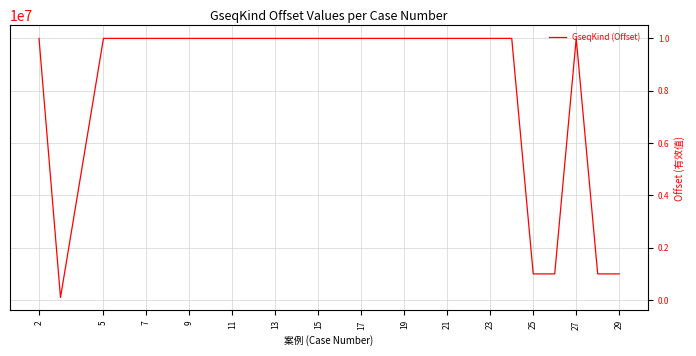

What is the maximum value shown in the chart?

9999999